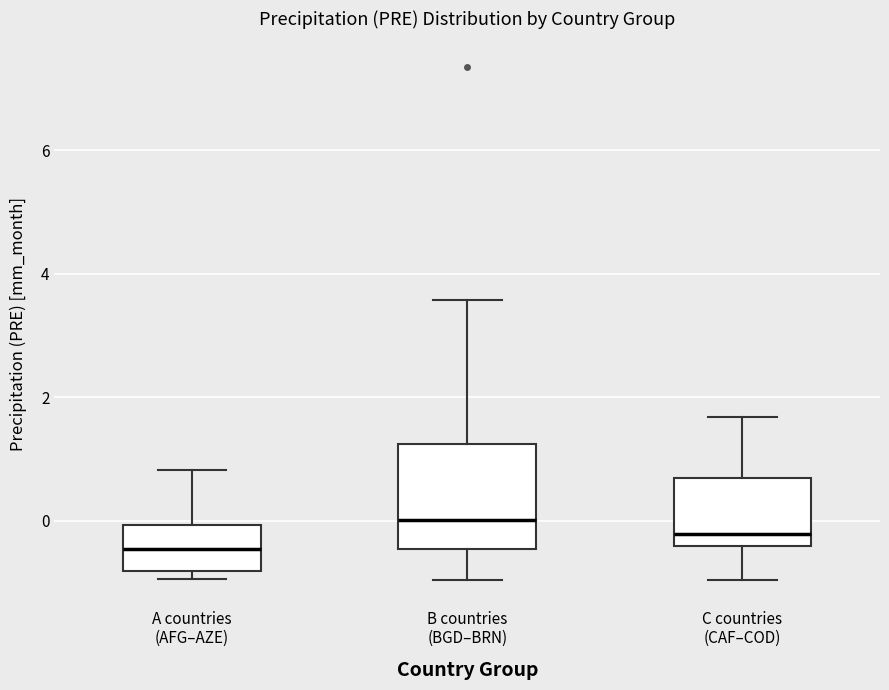

Where is the upper edge of the box for B countries (BGD–BRN) on the y-axis? The values are not printed on the chart, so give them approximately, as read against the axis.

1.2